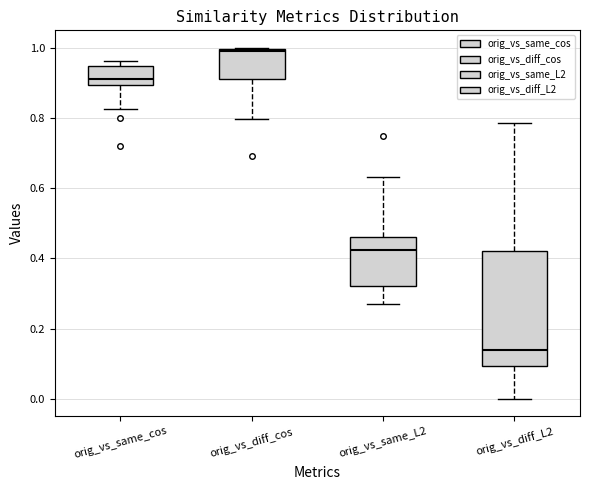

Reading left to right, transcribe this box plot: for each box, give where its median line is, the range the box spans, and where its two whiskers end, as read against the y-axis. The values are not printed on the chart, so give them approximately, as read against the axis.

orig_vs_same_cos: median 0.92, box 0.90 to 0.94, whiskers 0.82 to 0.96
orig_vs_diff_cos: median 1.00, box 0.92 to 1.00, whiskers 0.80 to 1.00
orig_vs_same_L2: median 0.42, box 0.32 to 0.46, whiskers 0.26 to 0.64
orig_vs_diff_L2: median 0.14, box 0.10 to 0.42, whiskers 0.00 to 0.78